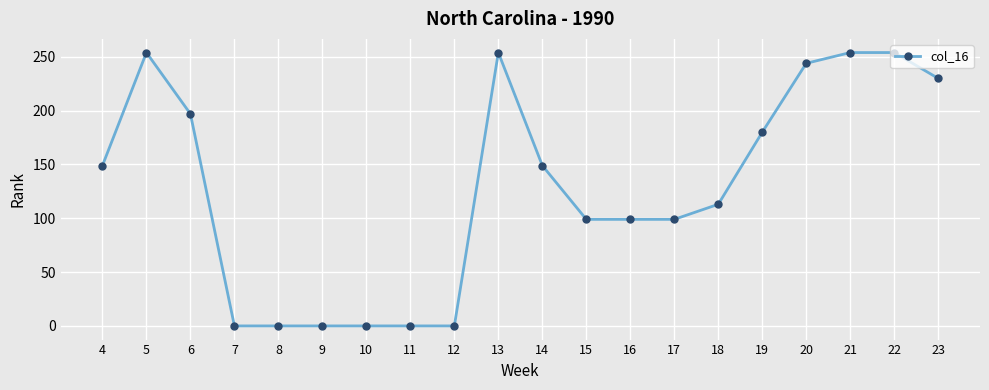

What is the difference between the second highest and second lowest values?

254